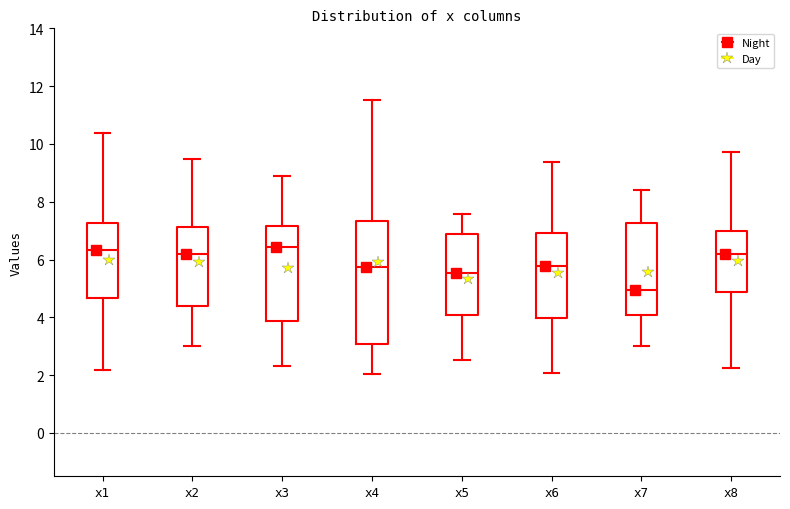

Where does the lower whisker of the box for x5 end on the y-axis? The values are not printed on the chart, so give them approximately, as read against the axis.

2.6